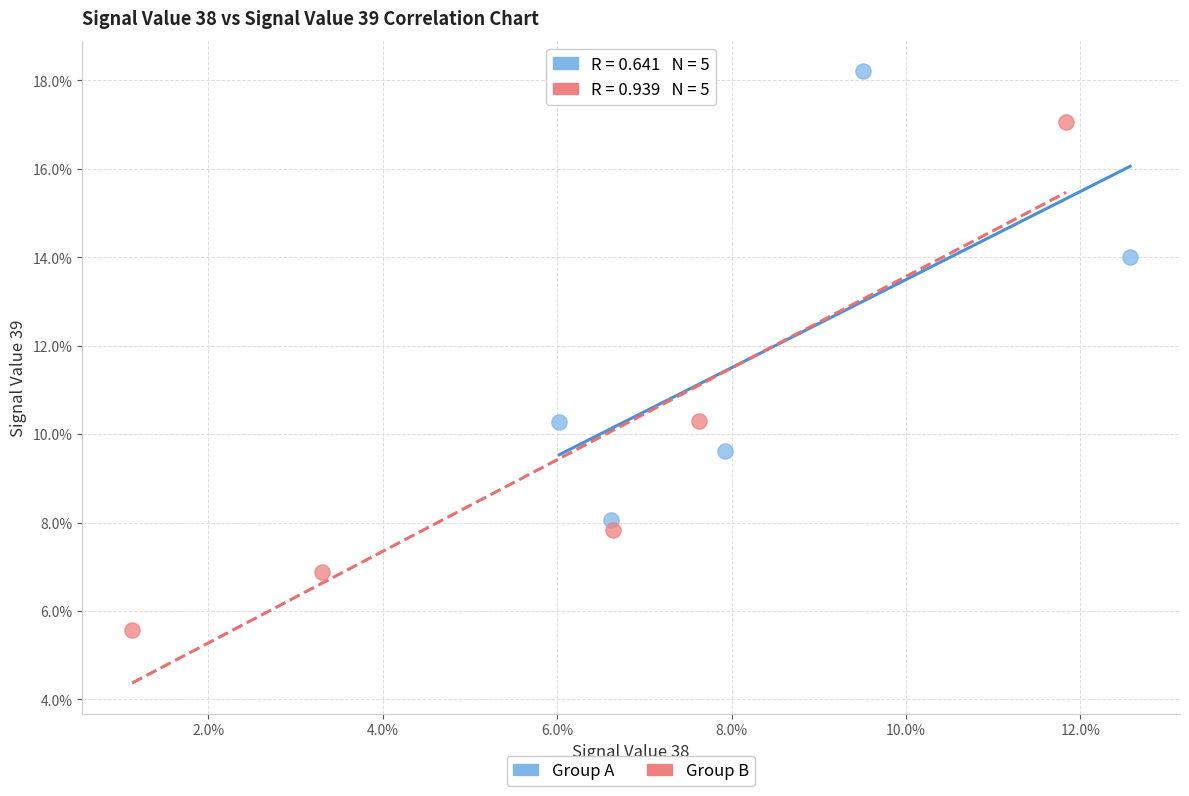

What are all the series names shown in the legend?

Group A, Group B